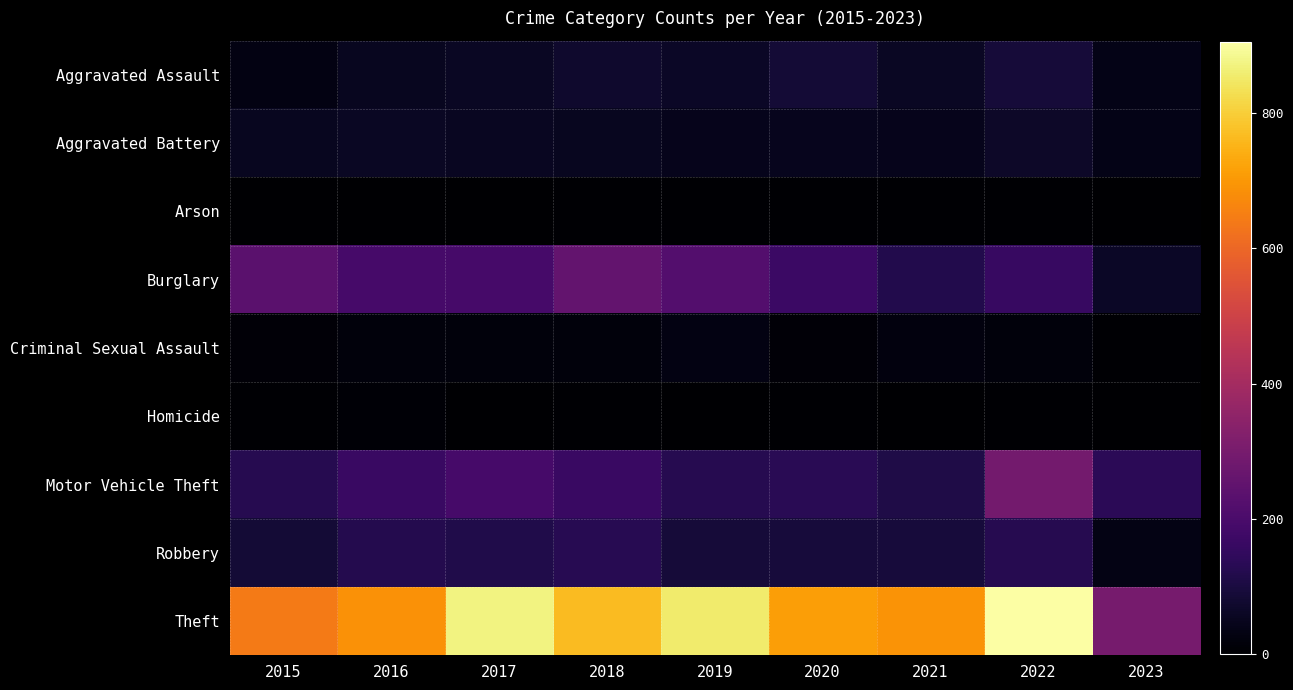

At how many categories does at least one series exceed 110?

9